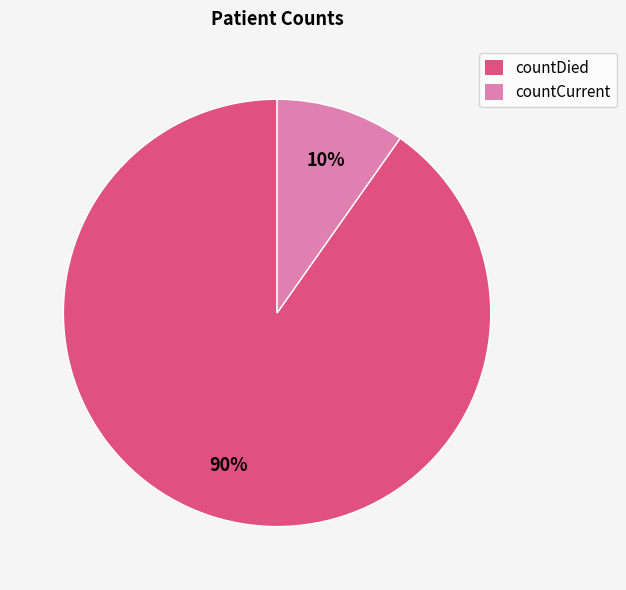

True or false: countCurrent accounts for 15% of the total.

False